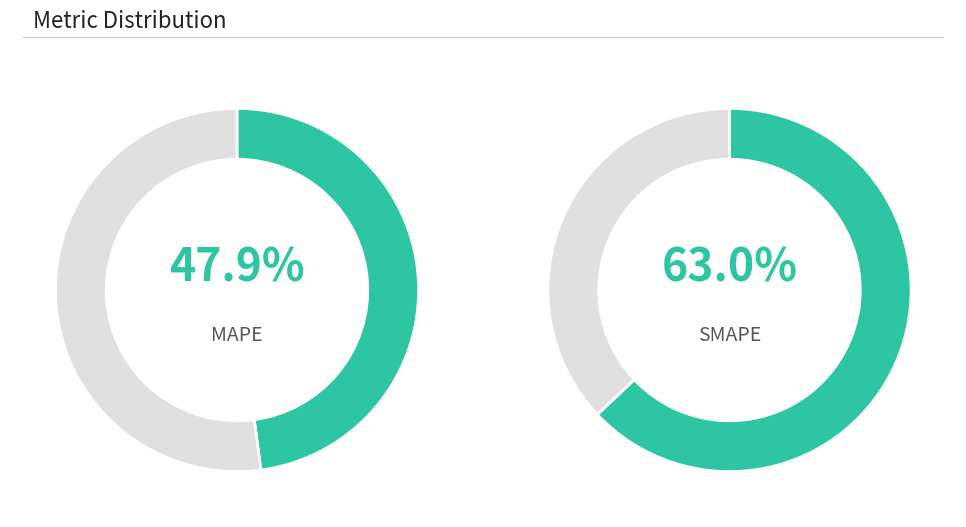

Which category accounts for the majority?

SMAPE